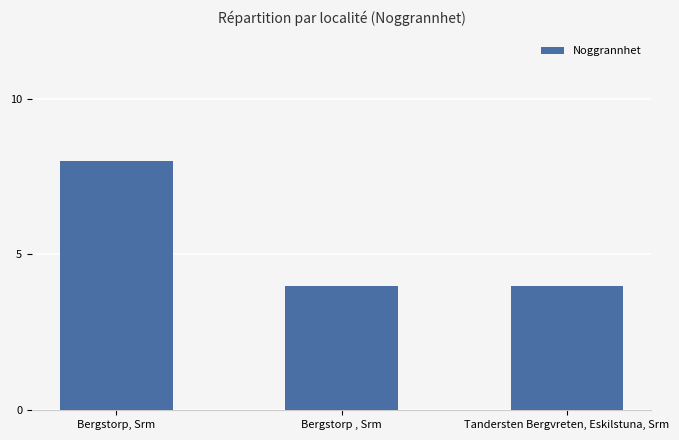

How many values are between 4 and 8?

3